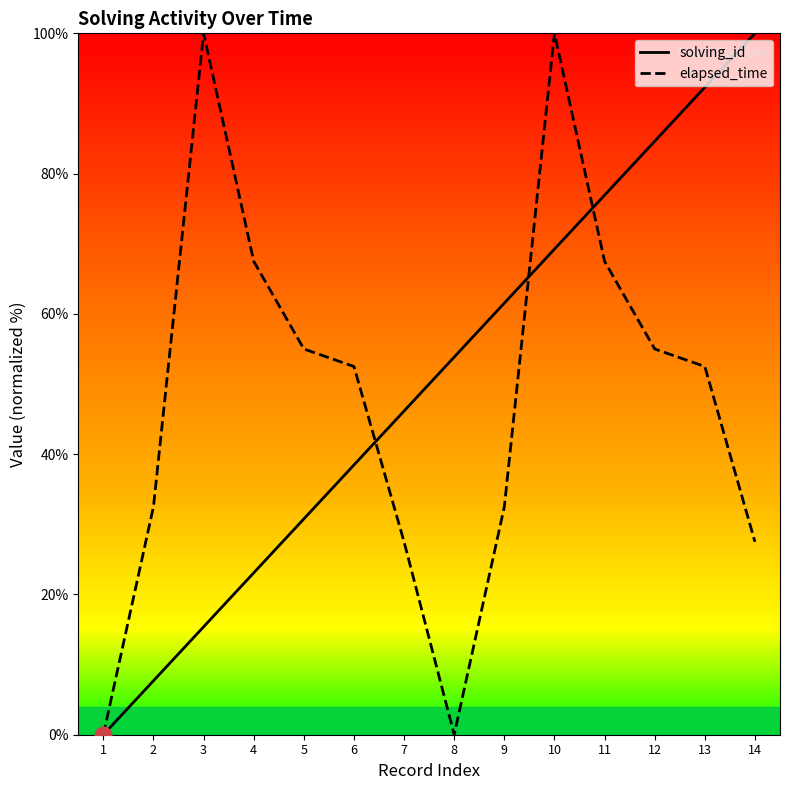

How many intersections are there between solving_id and elapsed_time?

3